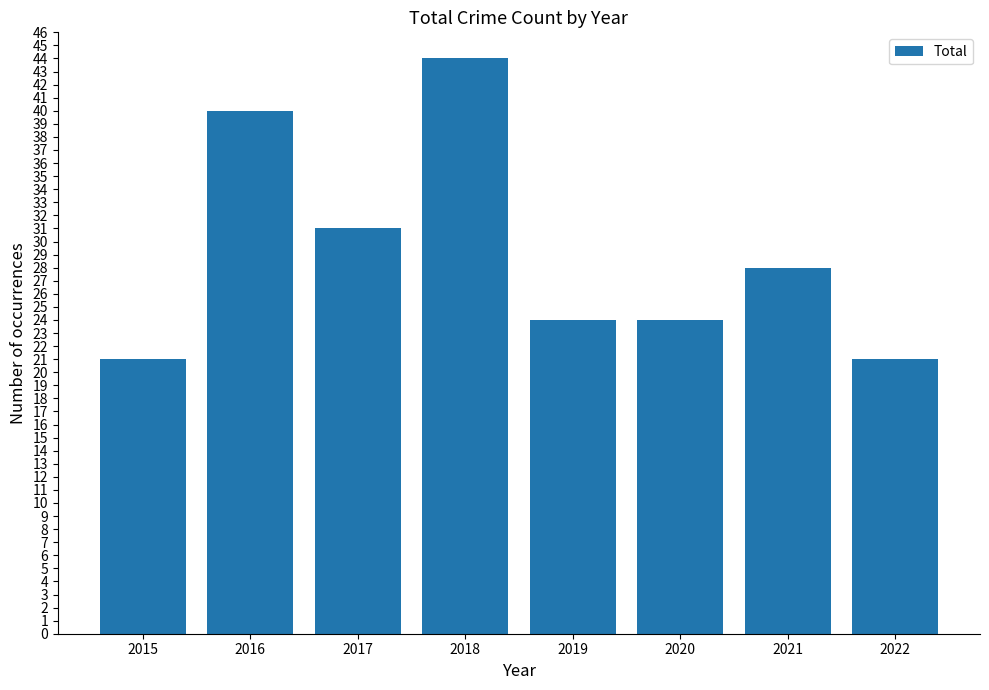

At which category does the chart reach its peak across all series?

2018